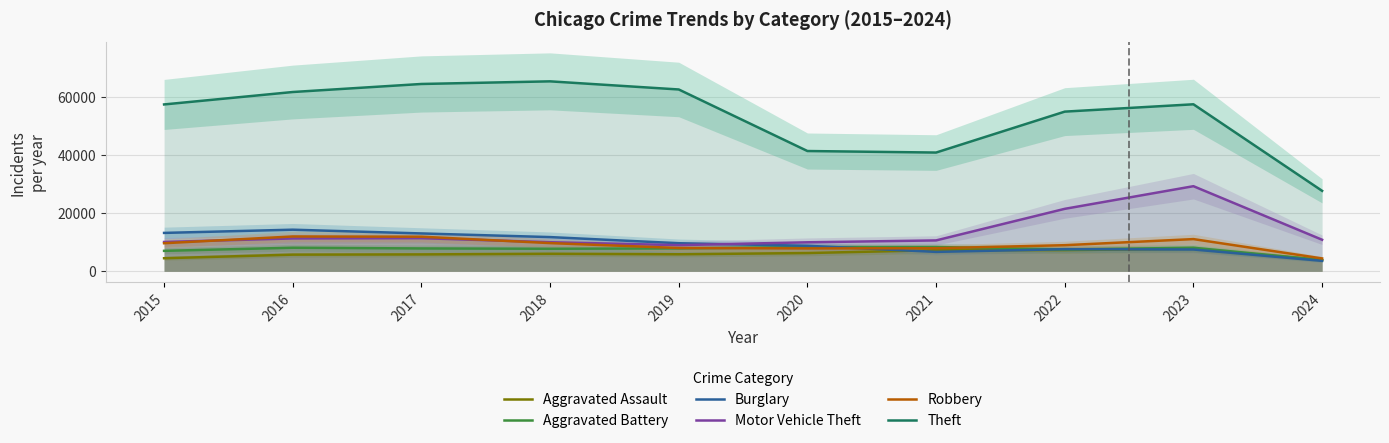

How many interior local valleys does the Robbery series have?

1